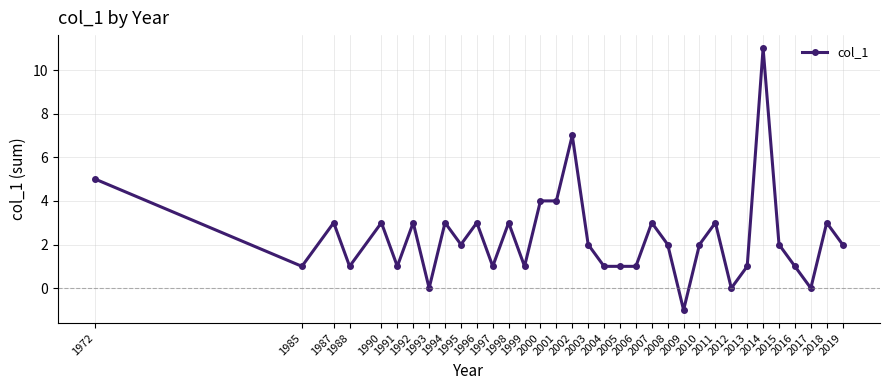

What is the sum of the values at 2006 and 2007?

4